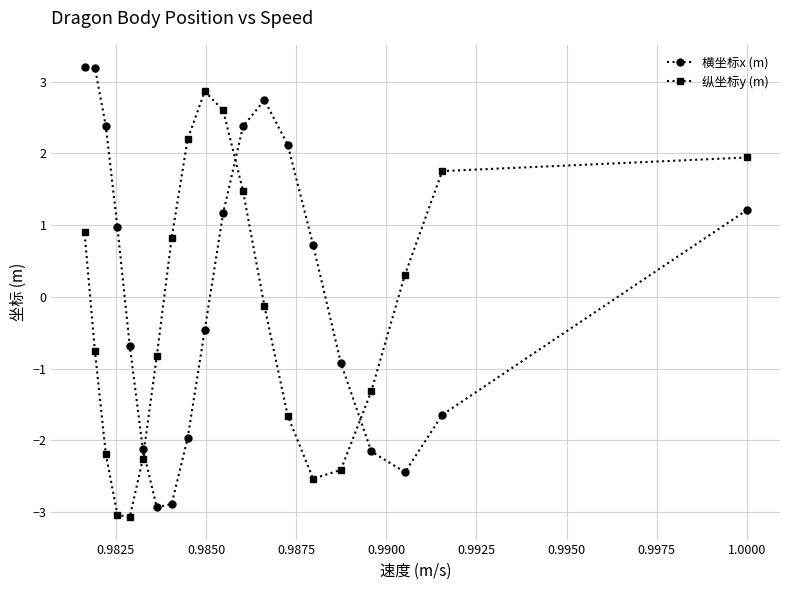

What is the value of the 横坐标x (m) point at the 8th from the left?

-2.9